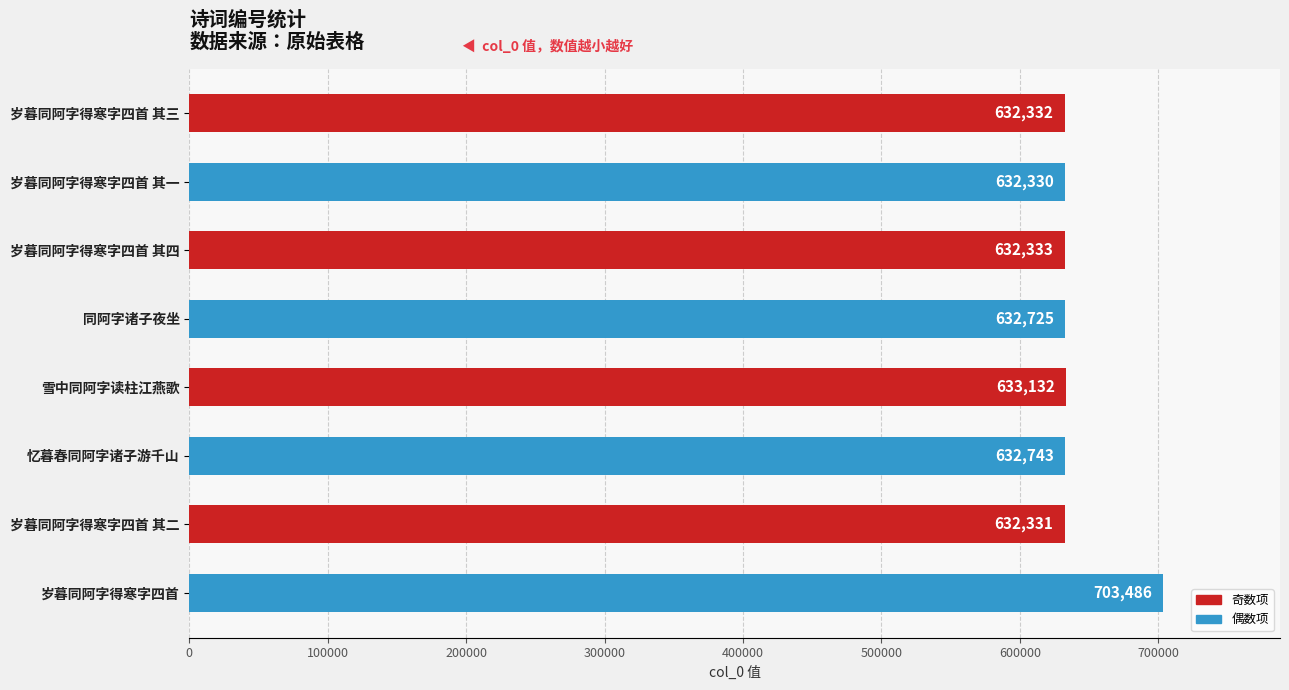

At which label is the value closest to 667908?

雪中同阿字读柱江燕歌